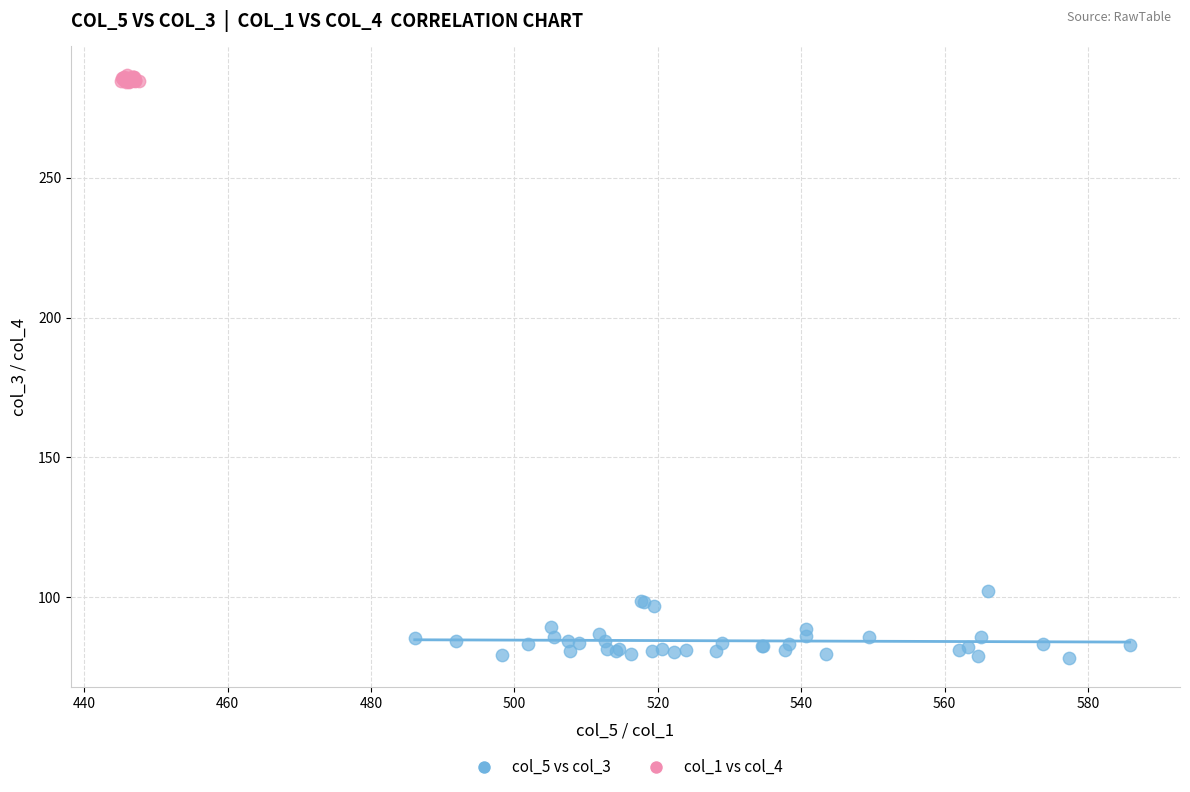

What are all the series names shown in the legend?

col_5 vs col_3, col_1 vs col_4